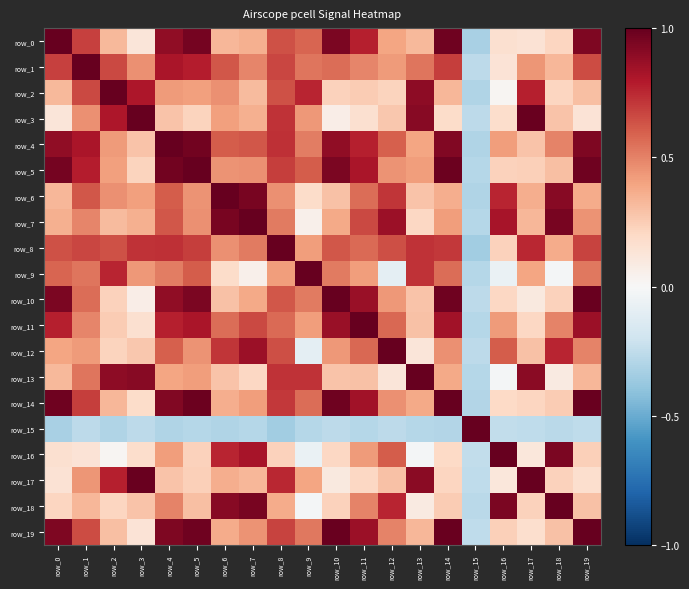

Where does the row_15 series first go above 0?

row_15